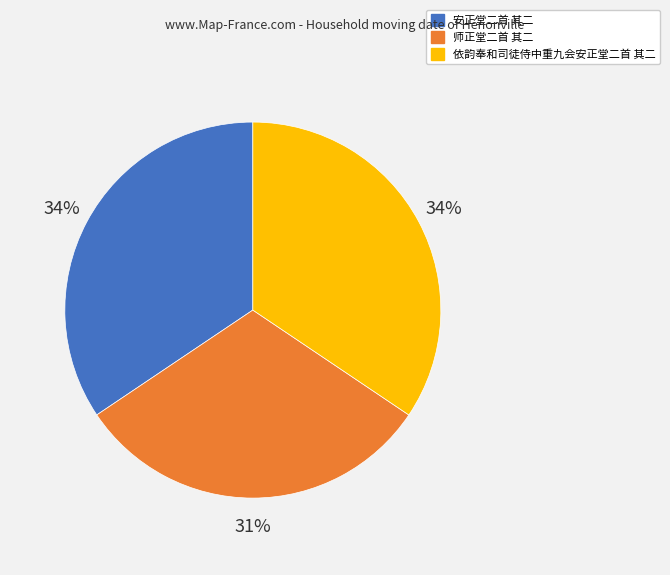

True or false: 安正堂二首 其二 accounts for 23% of the total.

False